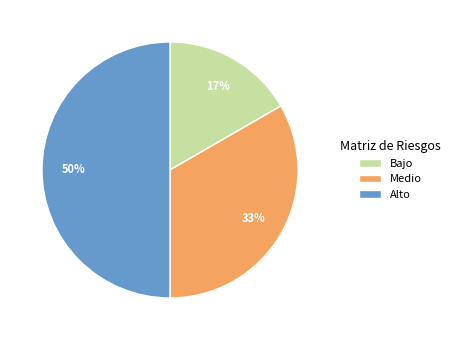

Does Bajo account for over 50% of the chart?

No